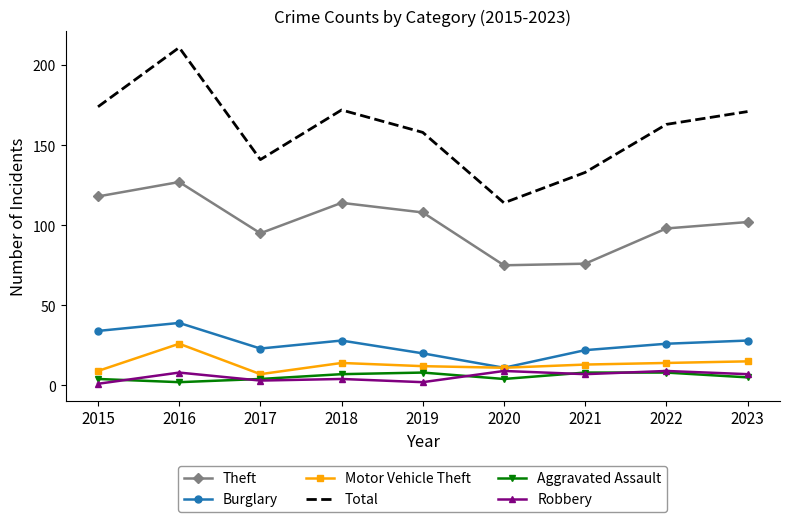

What is the sum of all Total values?

1437